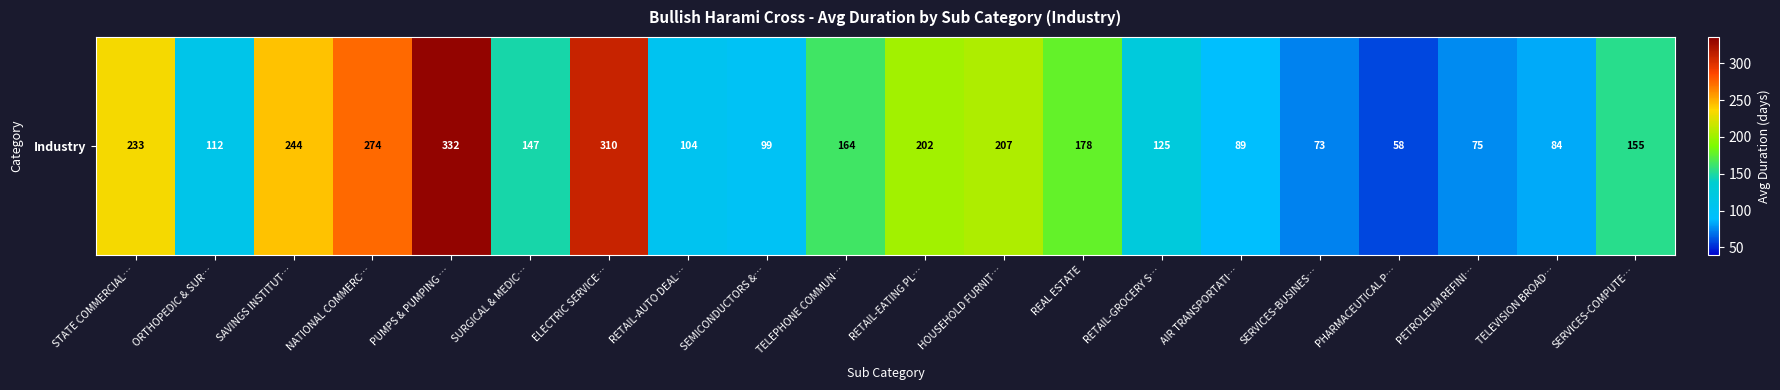

Approximately how many times larger is the value at SURGICAL & MEDIC… compared to ORTHOPEDIC & SUR…?

1.3